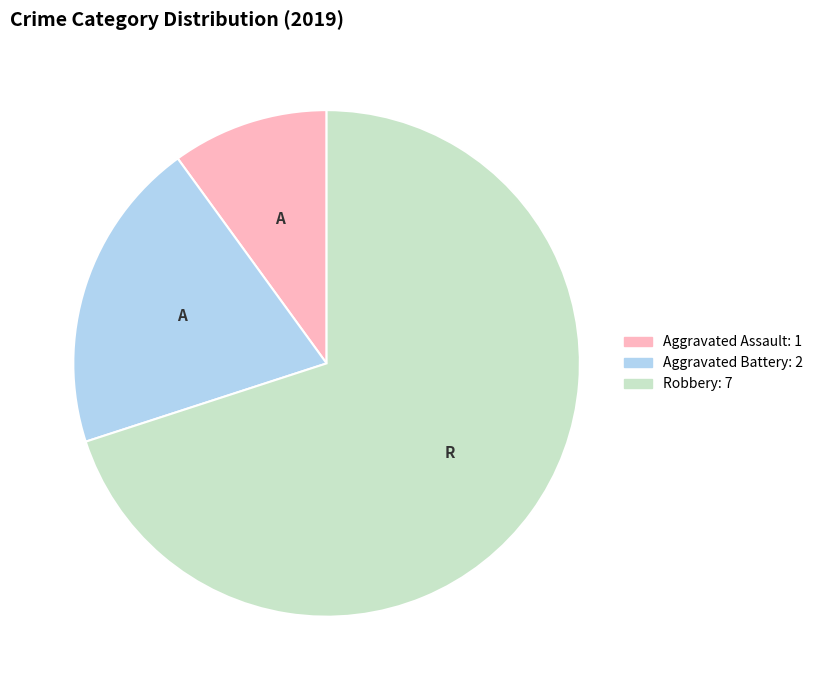

Which slice represents more than half of the pie?

Robbery